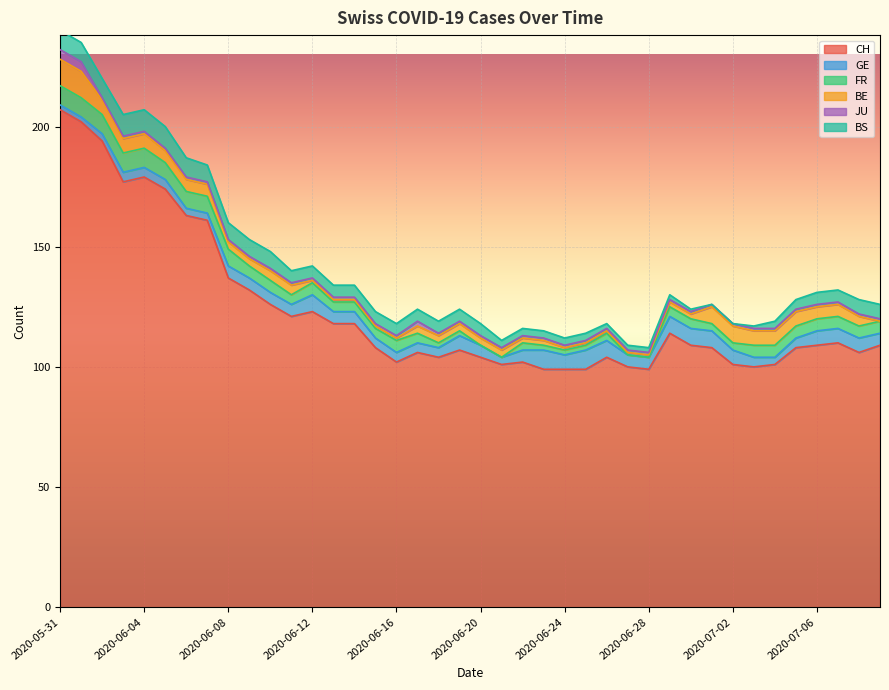

The BE series shows 6 at 2020-07-05. True or false?

True